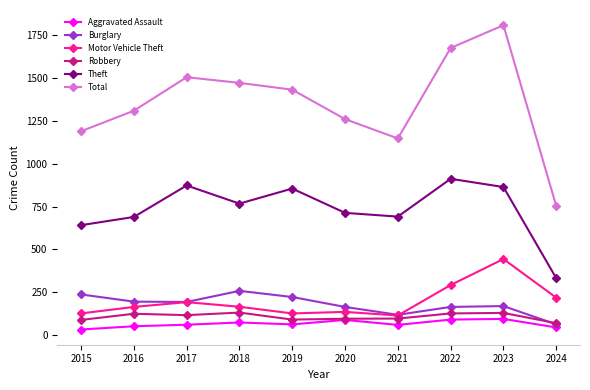

Where is the first local maximum for Total?

2017